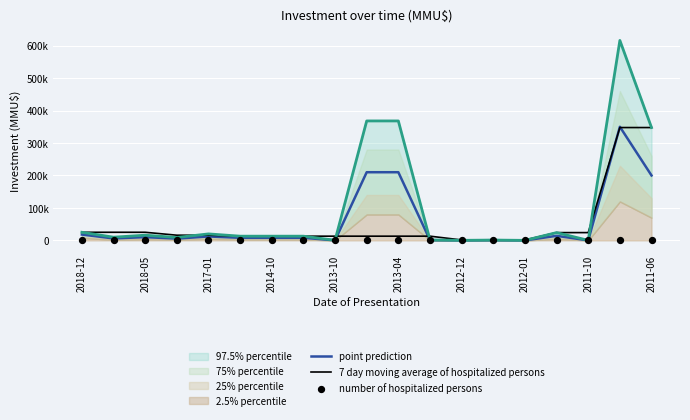

Which series contains the lowest Y value?

number of hospitalized persons